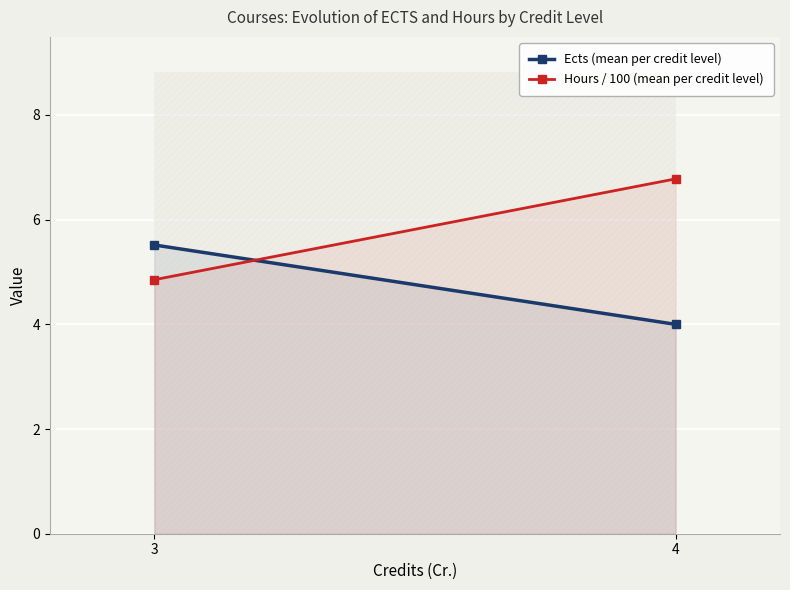

Which series has the largest range (max minus min)?

Hours / 100 (mean per credit level)